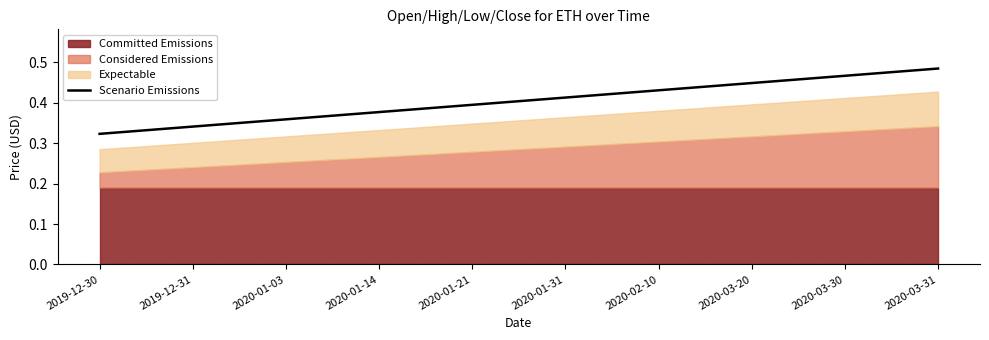

Does the chart have visible grid lines?

No